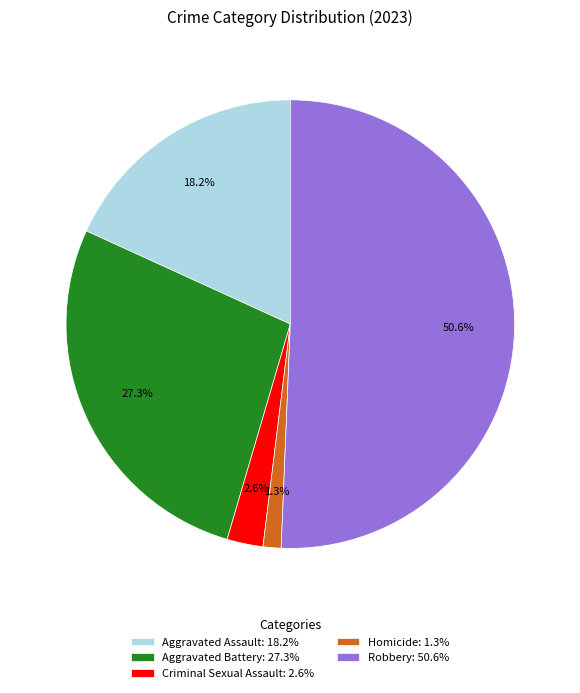

Does any single category account for the majority?

Yes